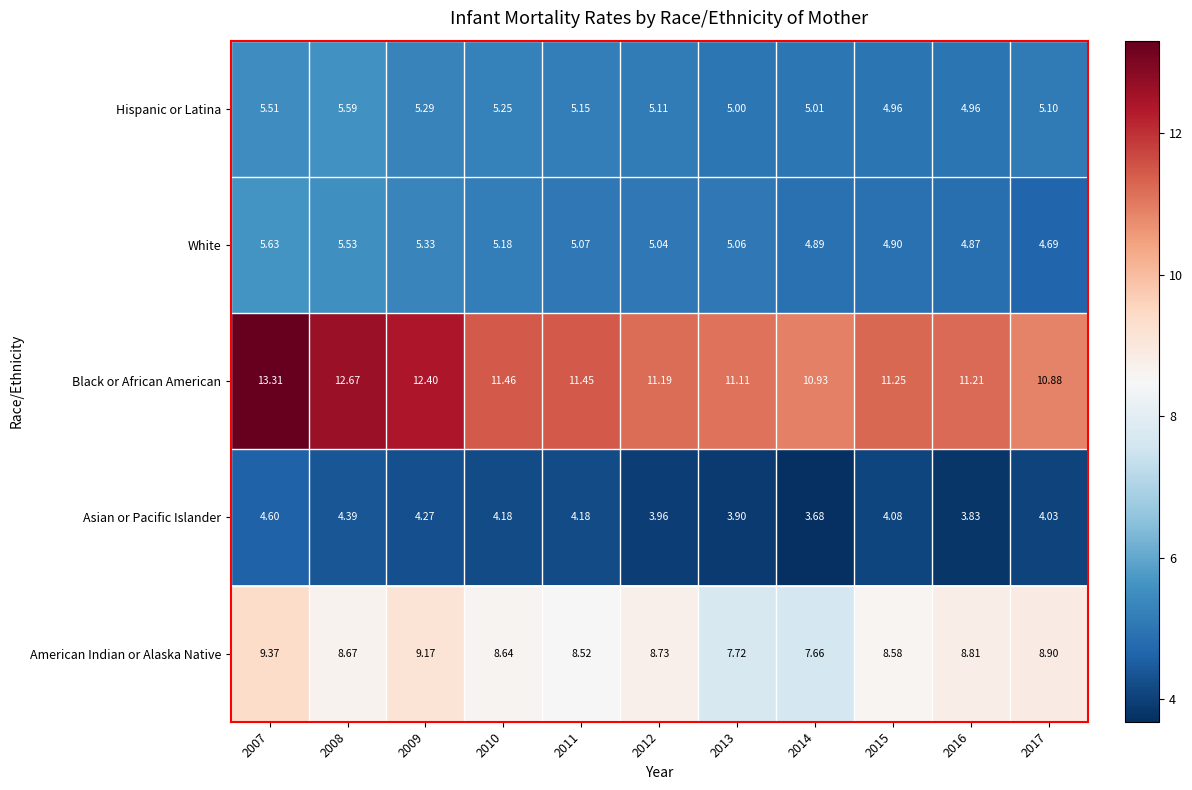

Is the value of American Indian or Alaska Native at 2012 greater than the value of Black or African American at 2015?

No